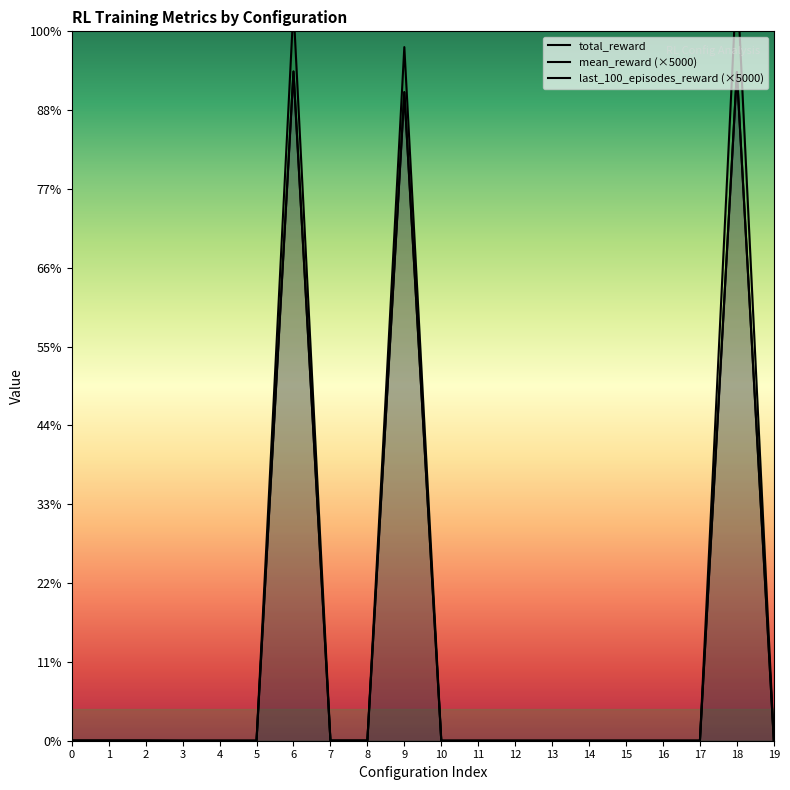

How many interior local peaks does the last_100_episodes_reward (×5000) series have?

3